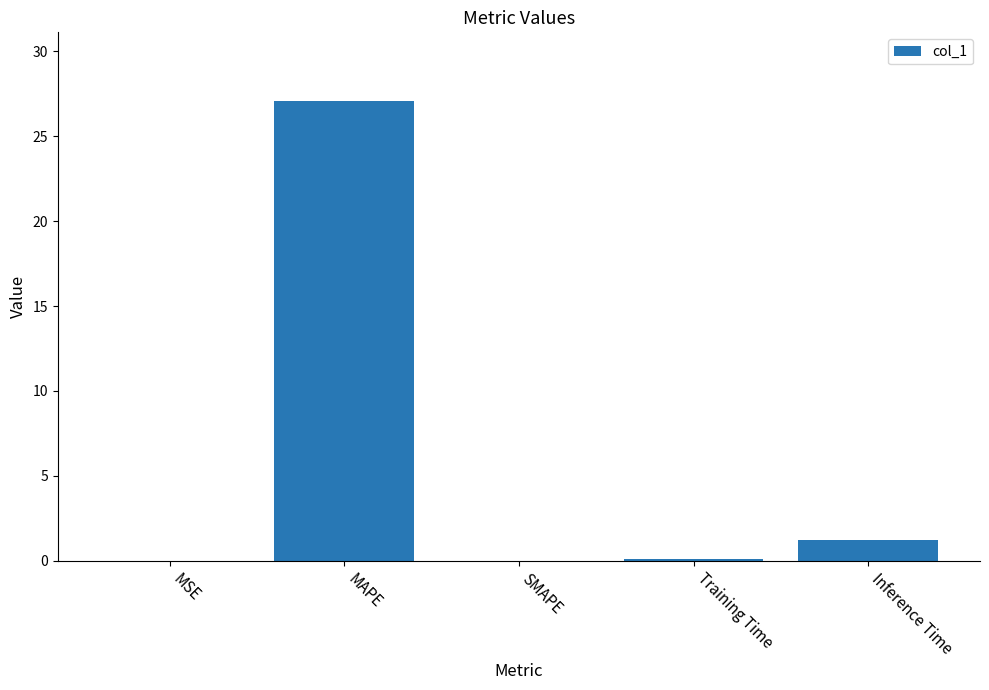

The chart shows a value of 27.1 at MAPE. True or false?

True